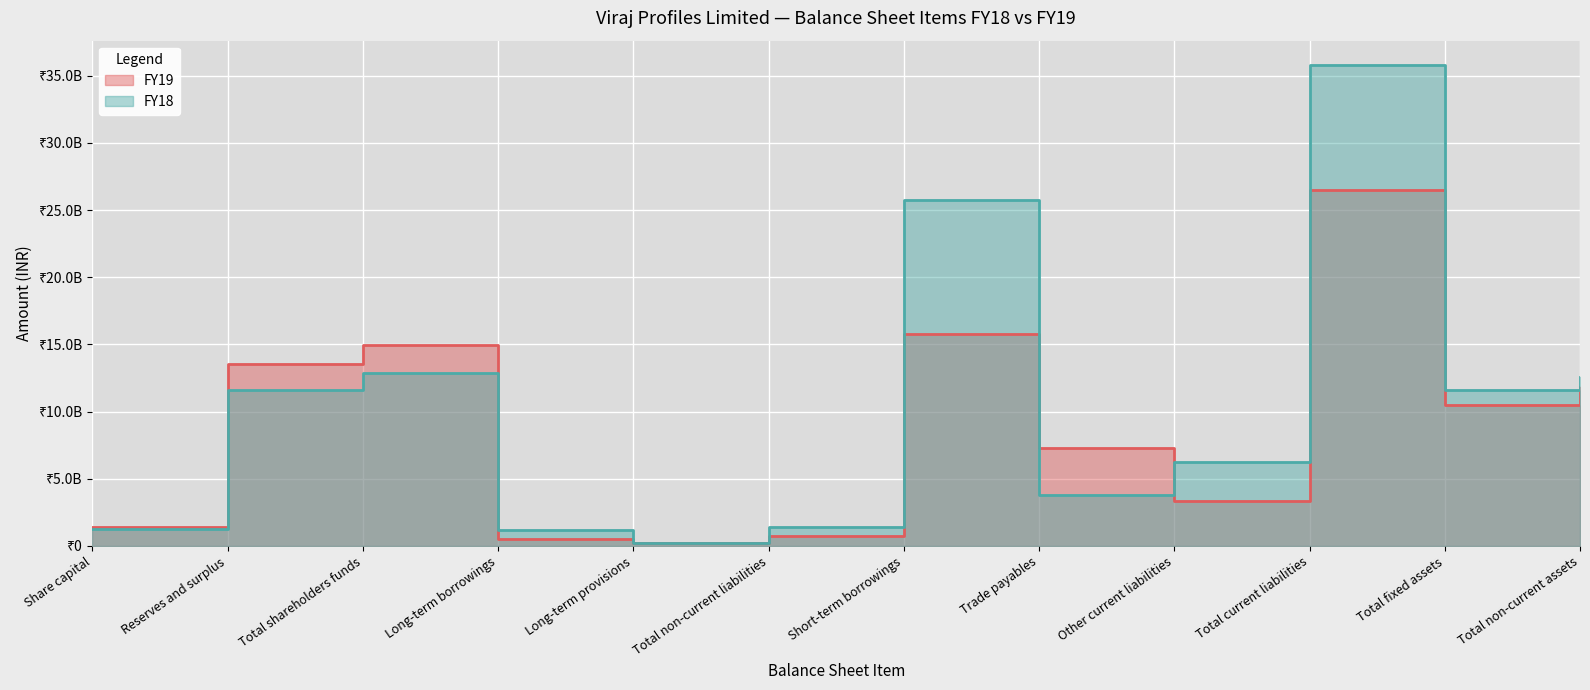

What is the total value across all series at Share capital?

2642610000